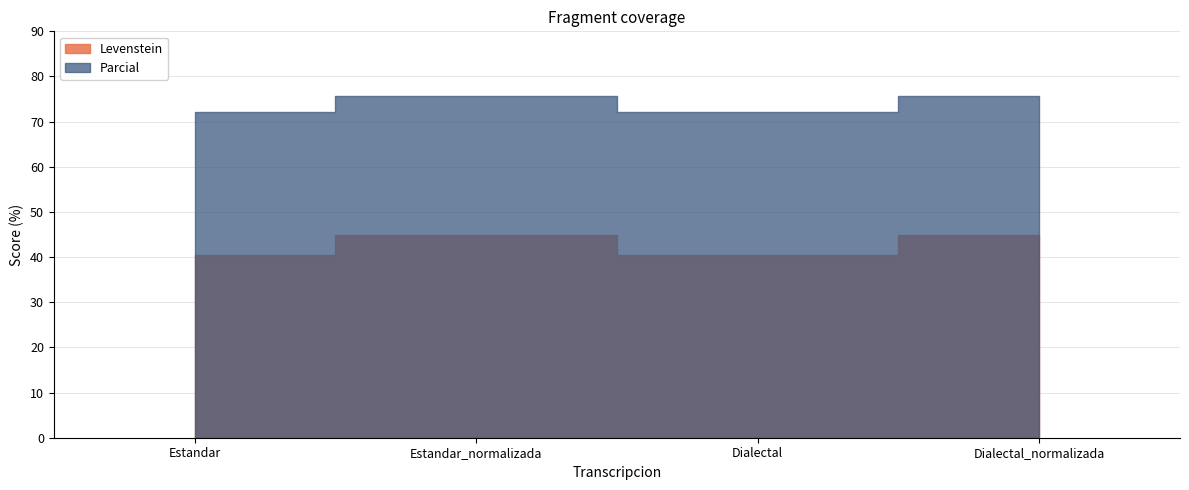

What is the highest value of the Parcial series?

75.8